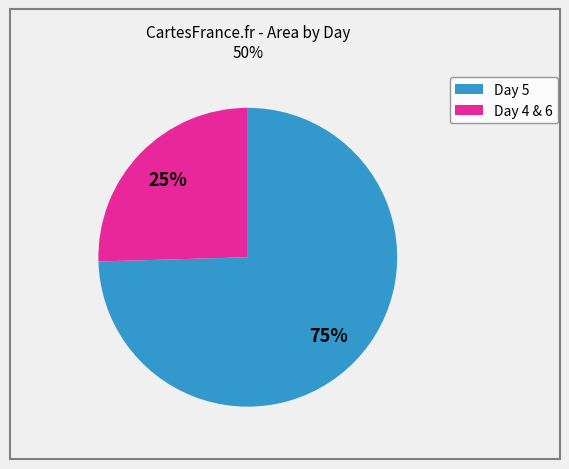

Does any single category account for the majority?

Yes